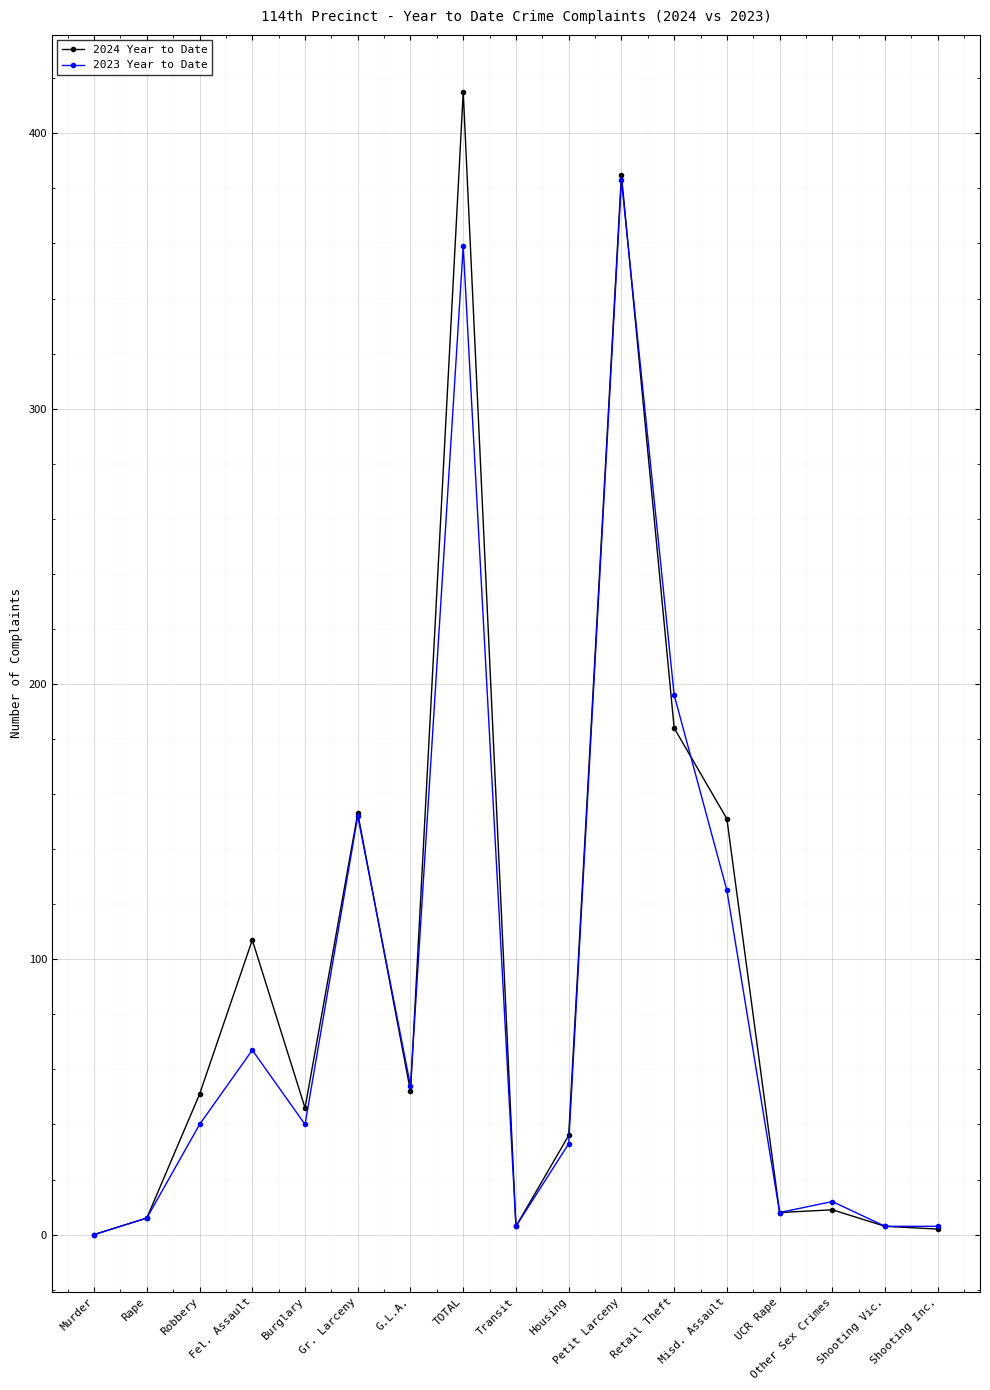

What are all the series names shown in the legend?

2024 Year to Date, 2023 Year to Date